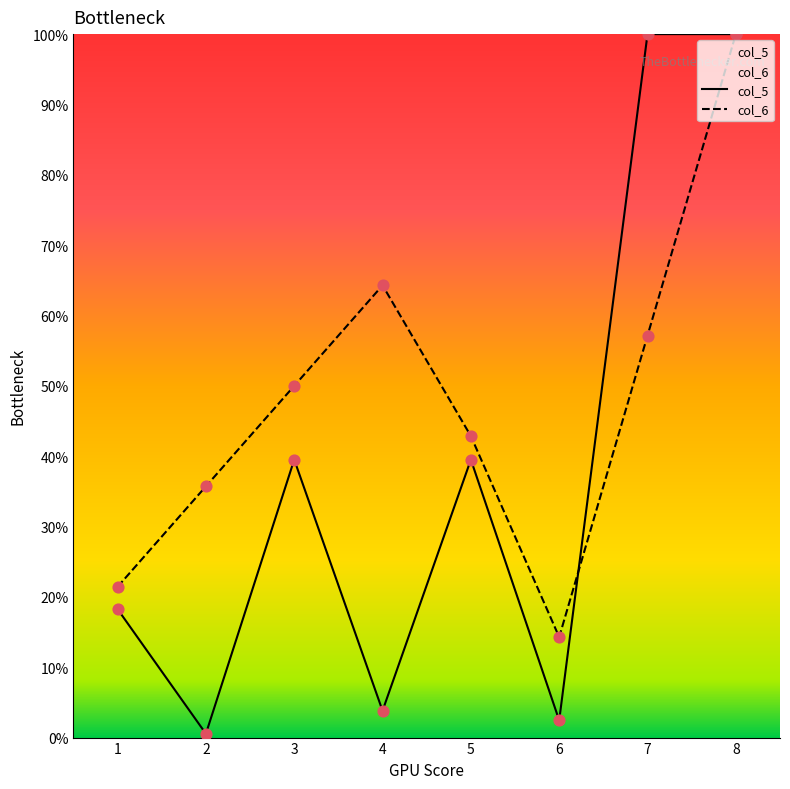

Which series has the largest Y range (max minus min)?

col_5